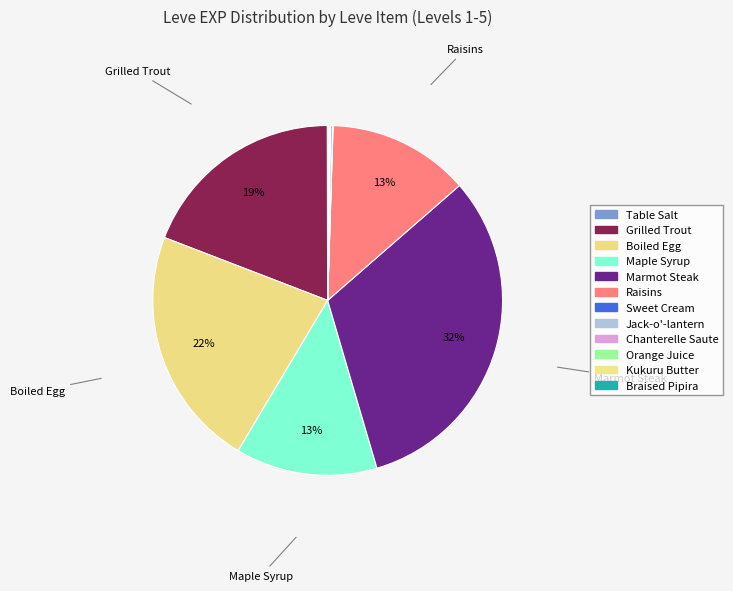

To the nearest percent, what is the combined percentage of Orange Juice and Maple Syrup?

13%